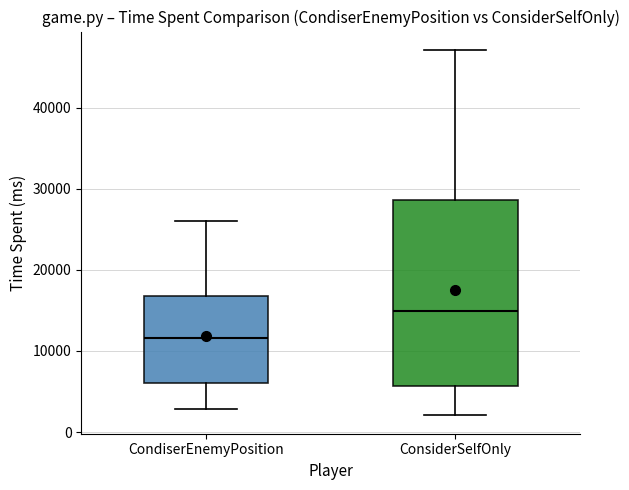

Reading left to right, transcribe this box plot: for each box, give where its median line is, the range the box spans, and where its two whiskers end, as read against the y-axis. The values are not printed on the chart, so give them approximately, as read against the axis.

CondiserEnemyPosition: median 12000, box 6000 to 17000, whiskers 3000 to 26000
ConsiderSelfOnly: median 15000, box 6000 to 29000, whiskers 2000 to 47000